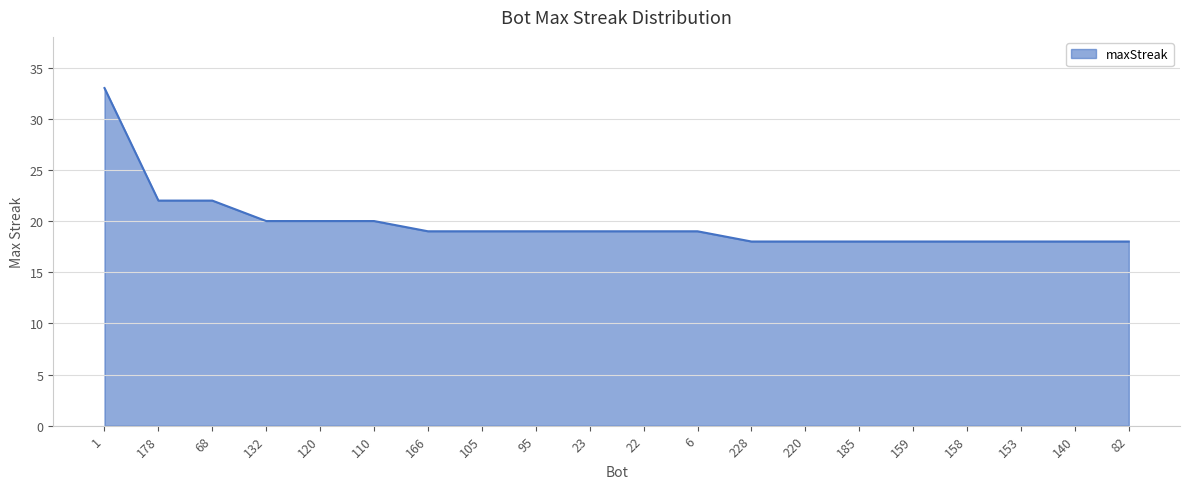

The value at 158 is 18. True or false?

True